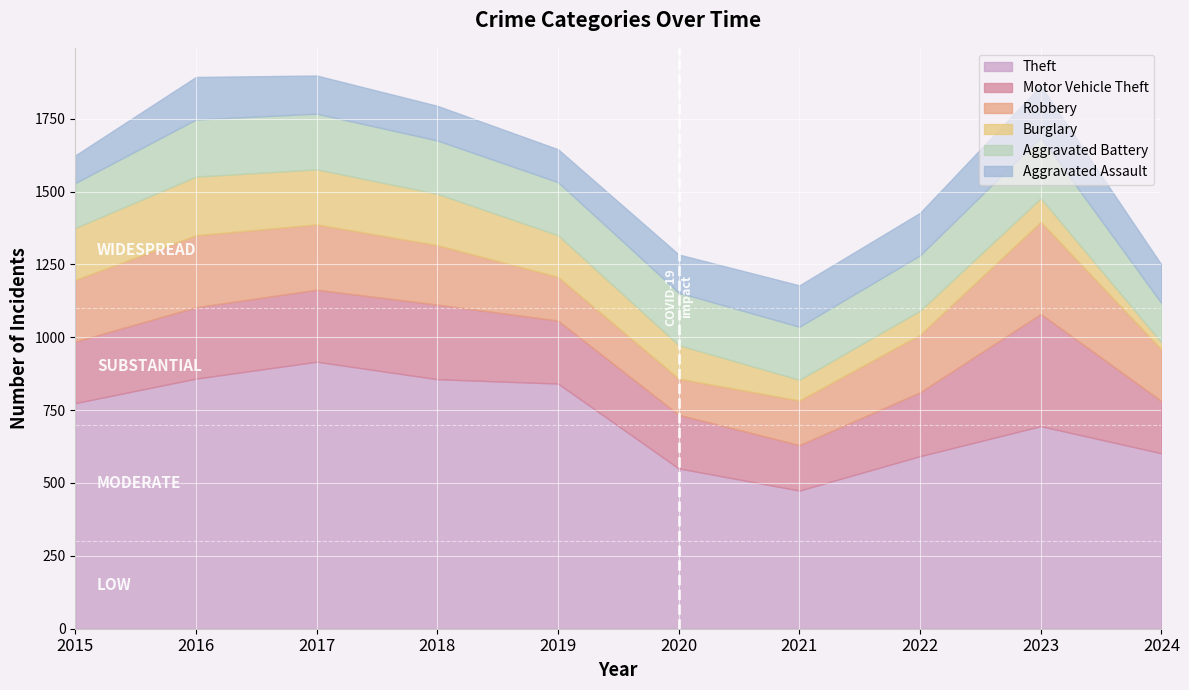

Is the value of Theft at 2023 greater than the value of Aggravated Battery at 2019?

Yes